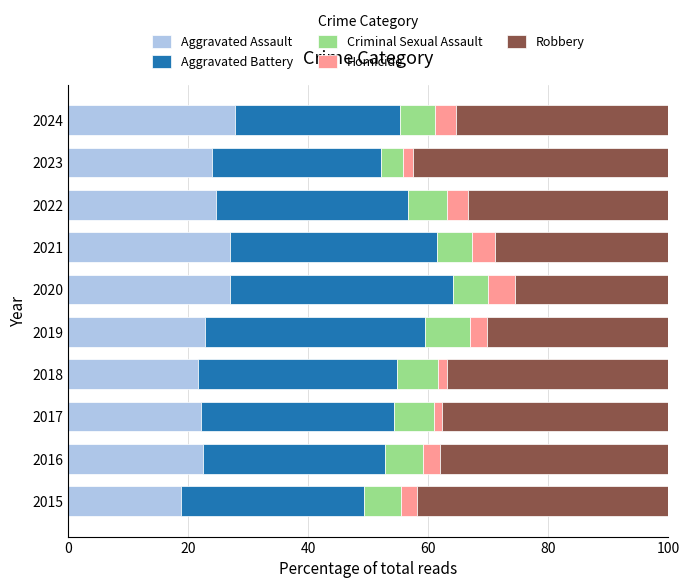

How many categories are shown in the chart?

10